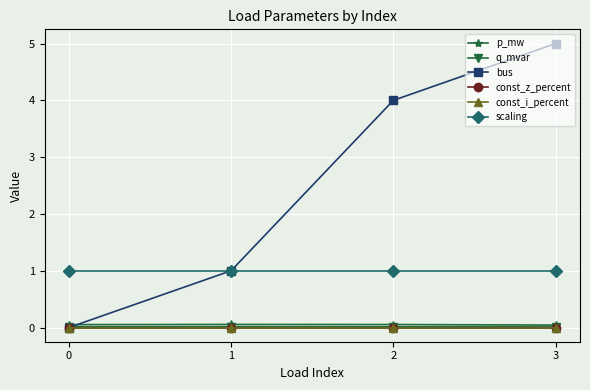

Does the chart have visible grid lines?

Yes